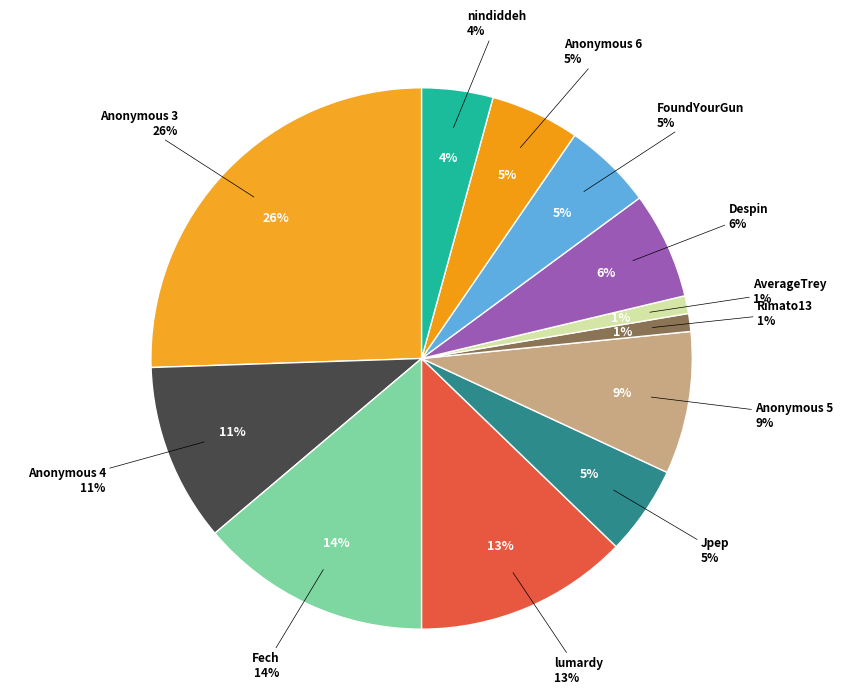

Is Jpep the majority of the pie?

No